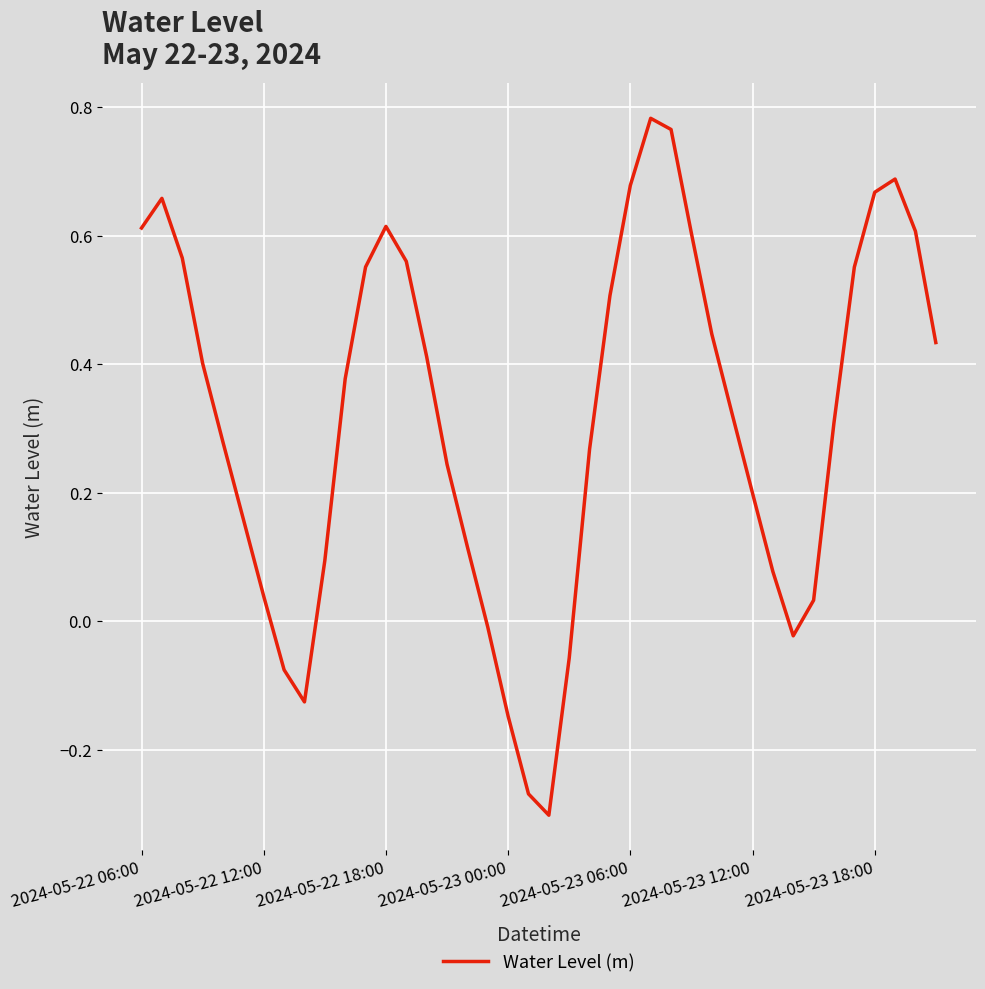

What is the difference between the maximum and minimum values?

1.1